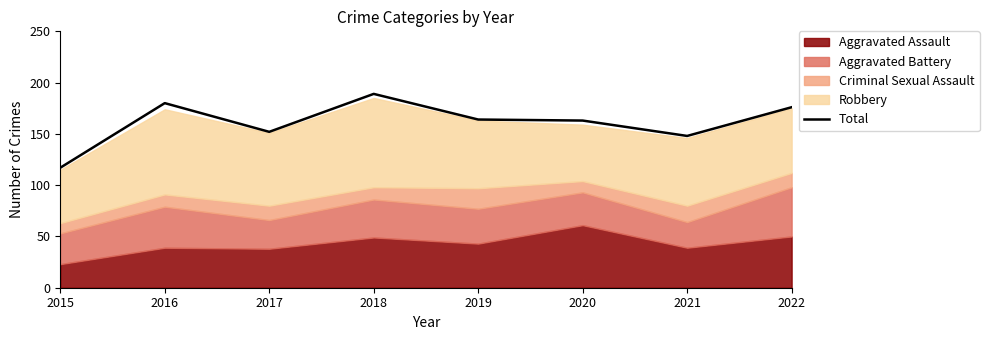

At which category does the data reach its first local peak?

2016